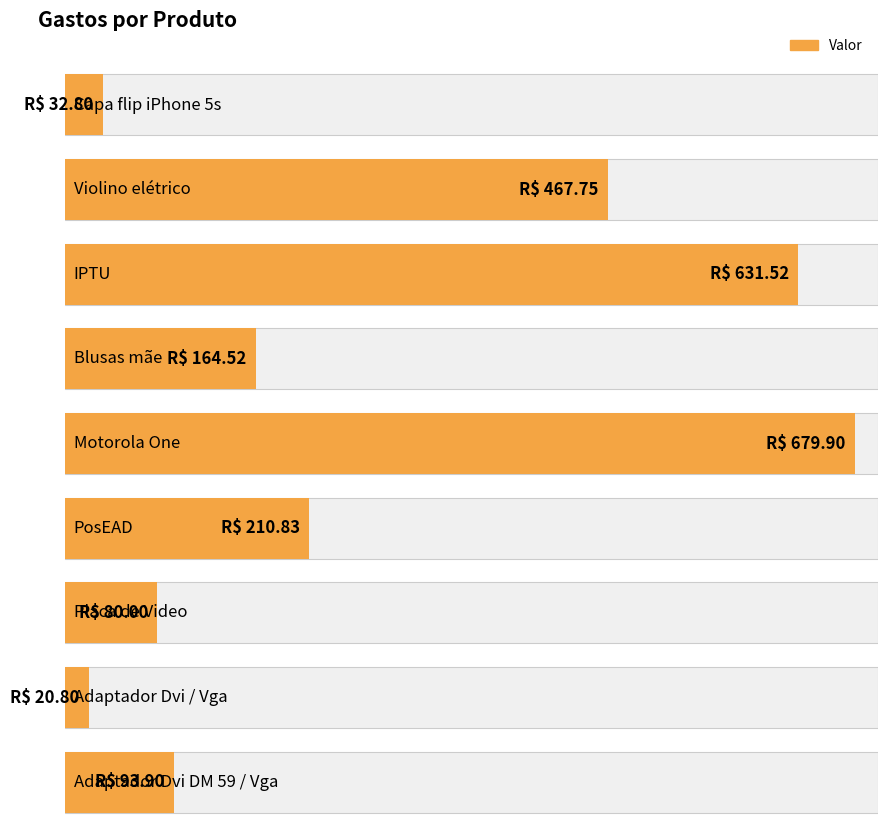

What is the label of the 8th bar from the right?

Violino elétrico